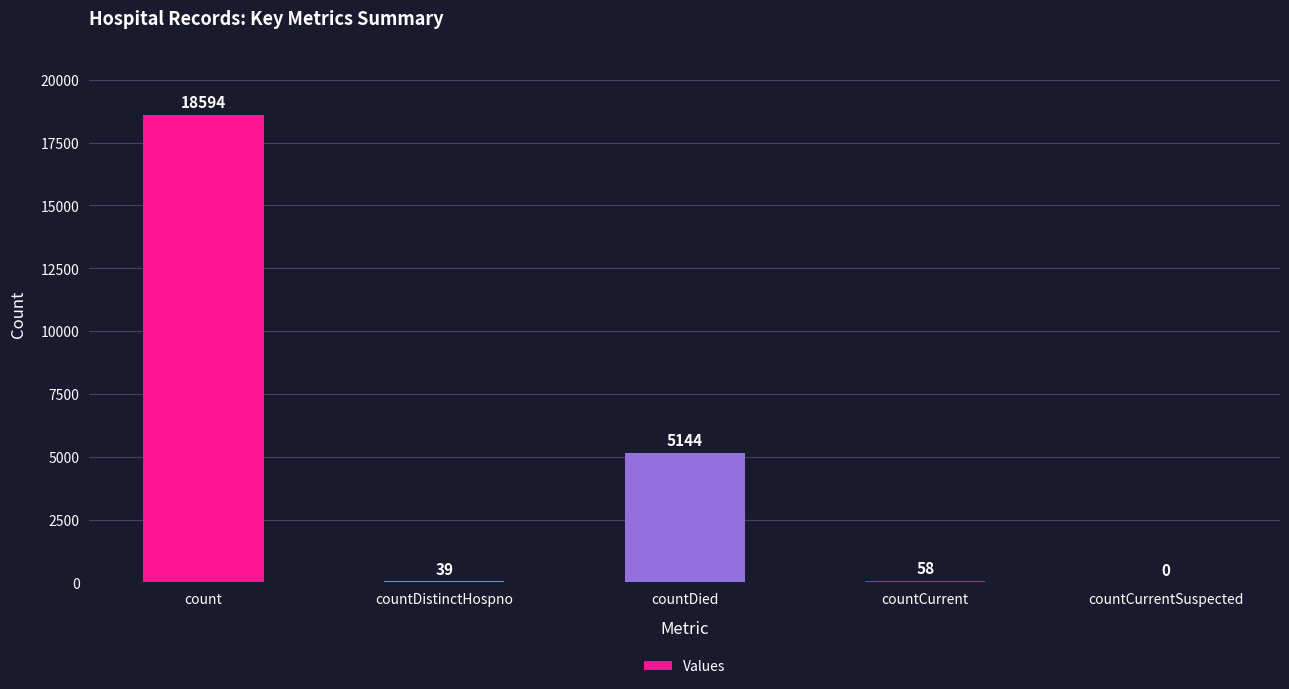

At which label is the value closest to 9297?

countDied